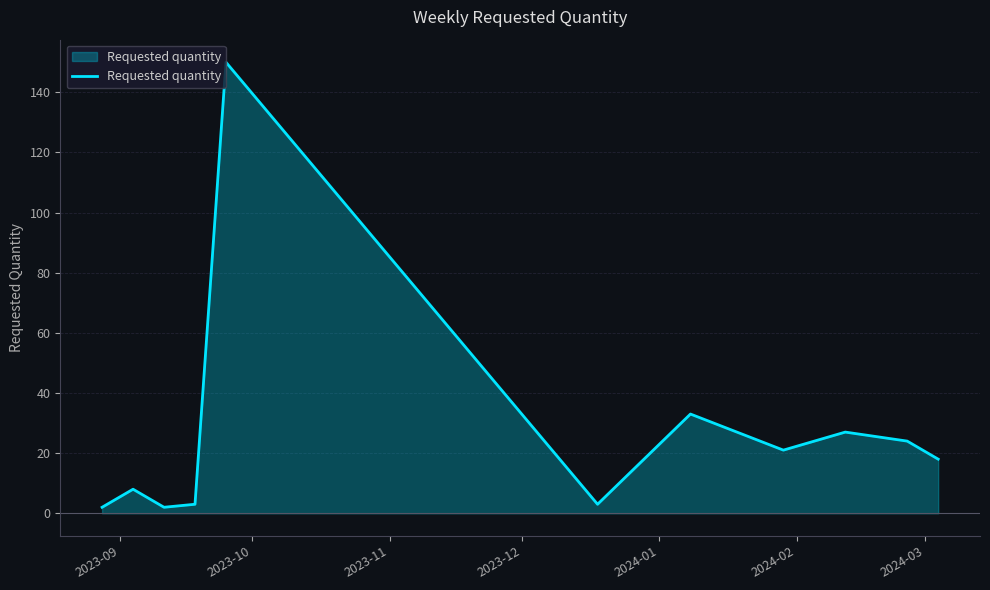

What is the maximum value shown in the chart?

150